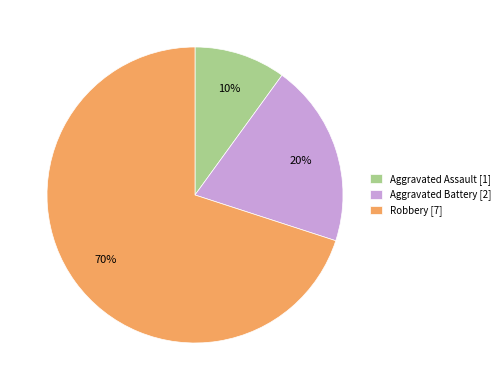

To the nearest percent, what is the difference between the Aggravated Assault and Aggravated Battery slice percentages?

10%